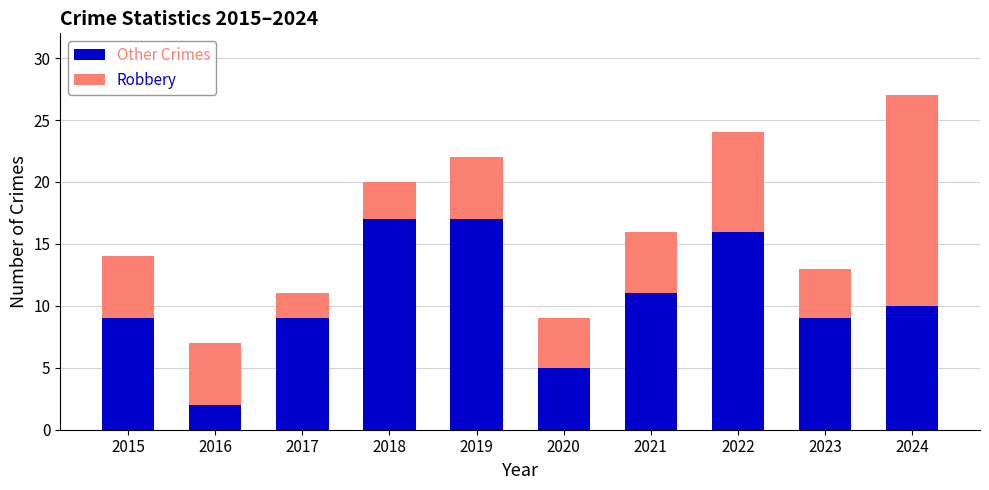

True or false: Other Crimes has a value of 10 at 2024.

True